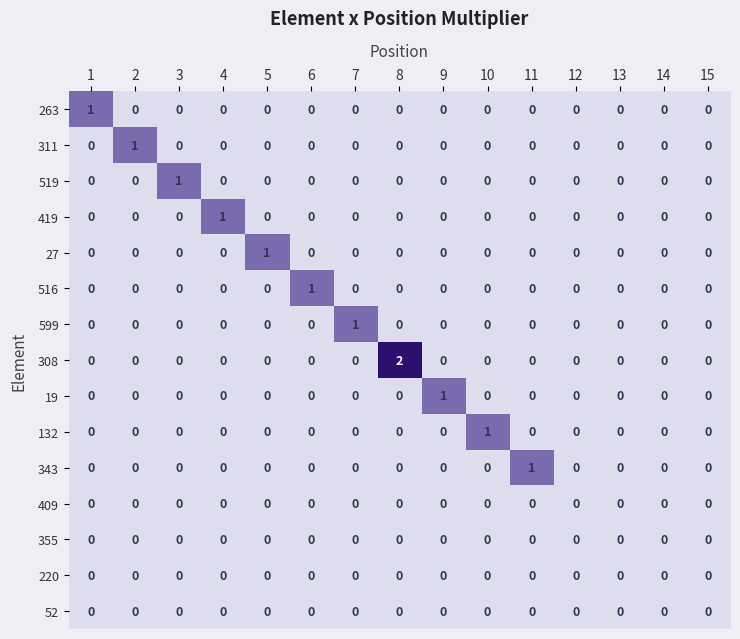

Which series has the largest total across all categories?

308